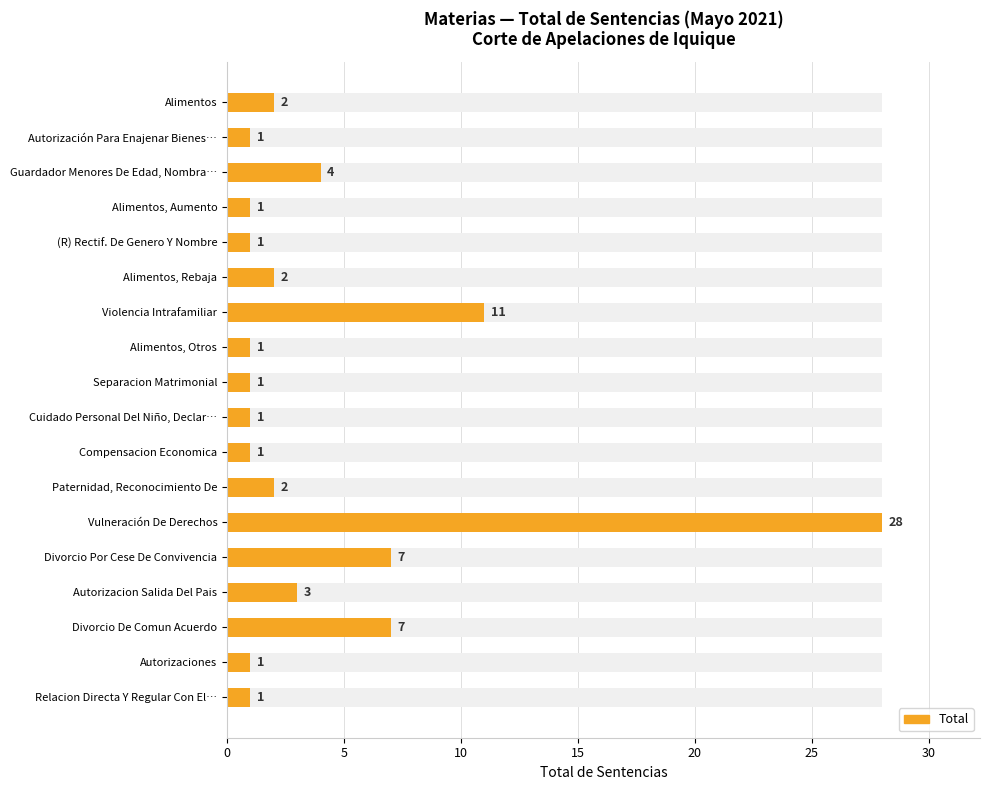

Approximately how many times larger is the value at Autorizacion Salida Del Pais compared to Separacion Matrimonial?

3.0